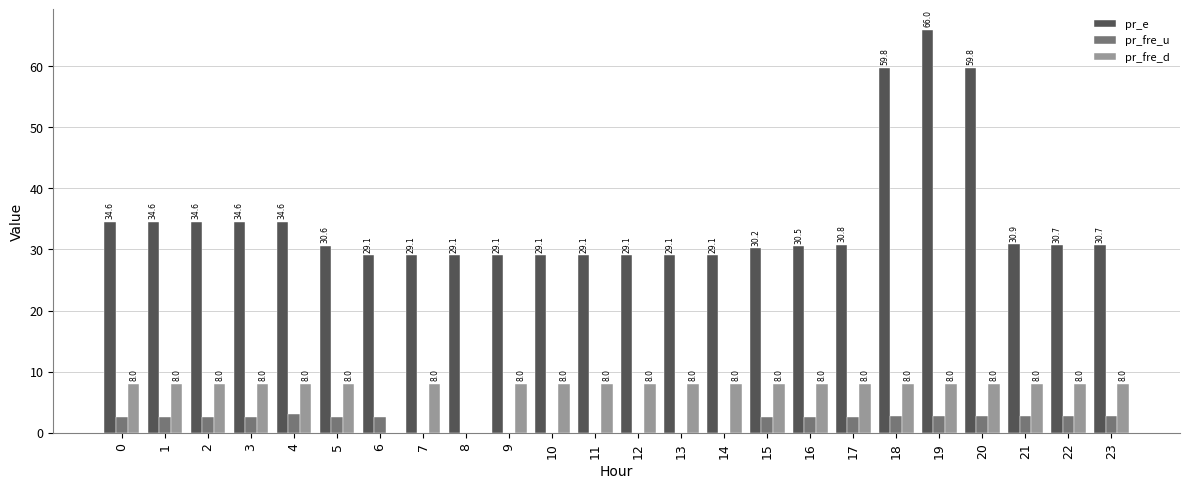

At which category is the sum across all series the highest?

19